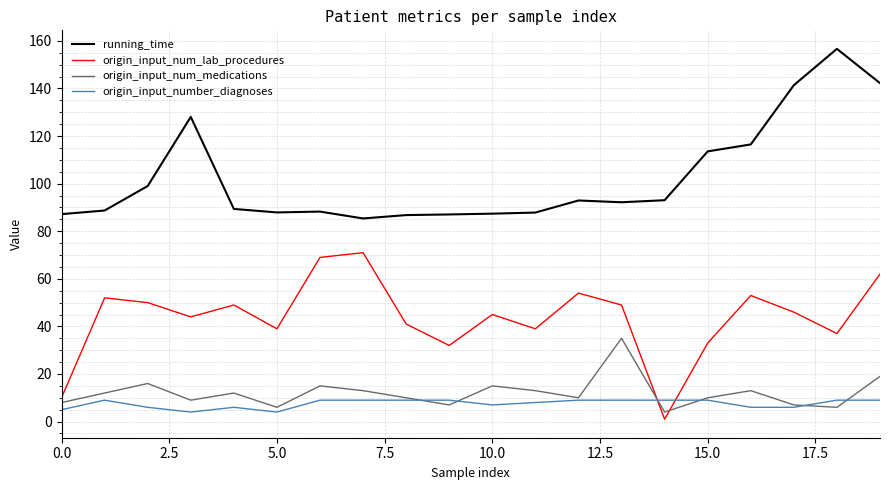

Rank the series by their maximum value, from lowest to highest.

origin_input_number_diagnoses, origin_input_num_medications, origin_input_num_lab_procedures, running_time